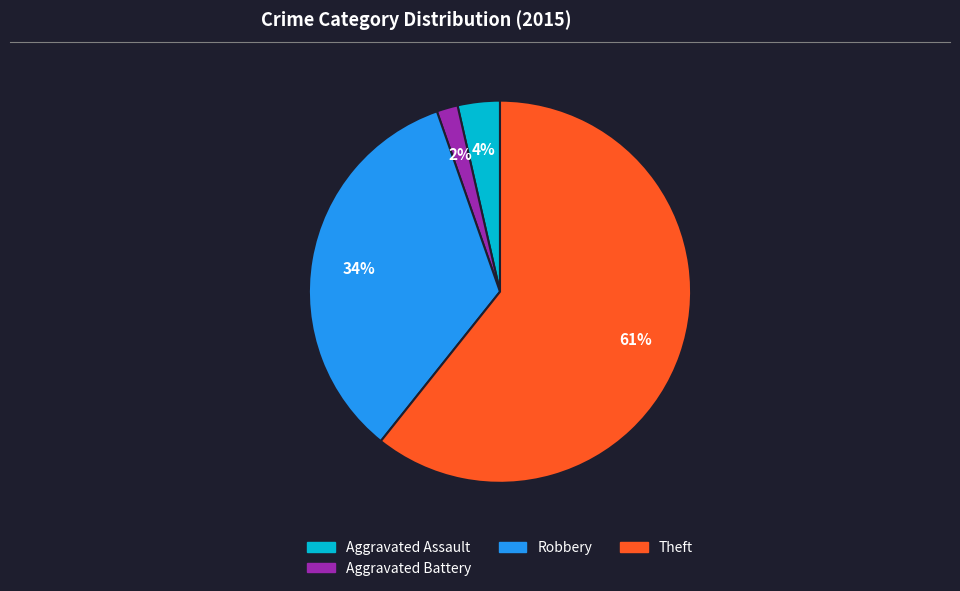

To the nearest percent, what is the average slice percentage?

25%